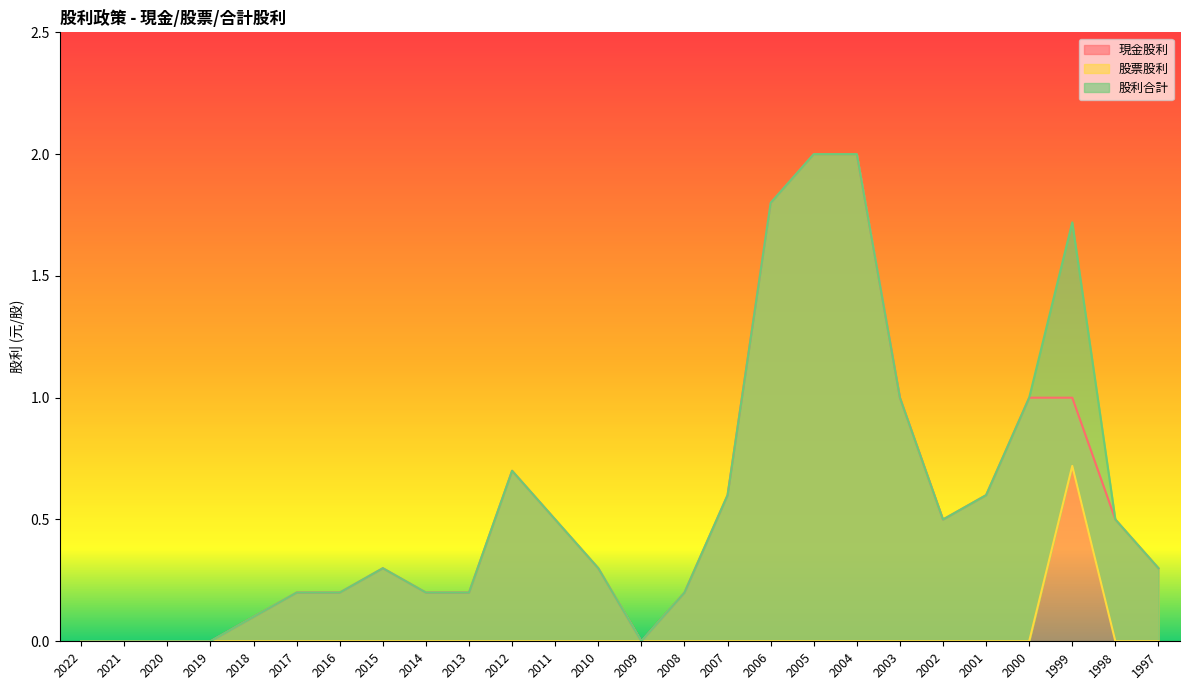

Where is the first local minimum for 現金股利?

2009